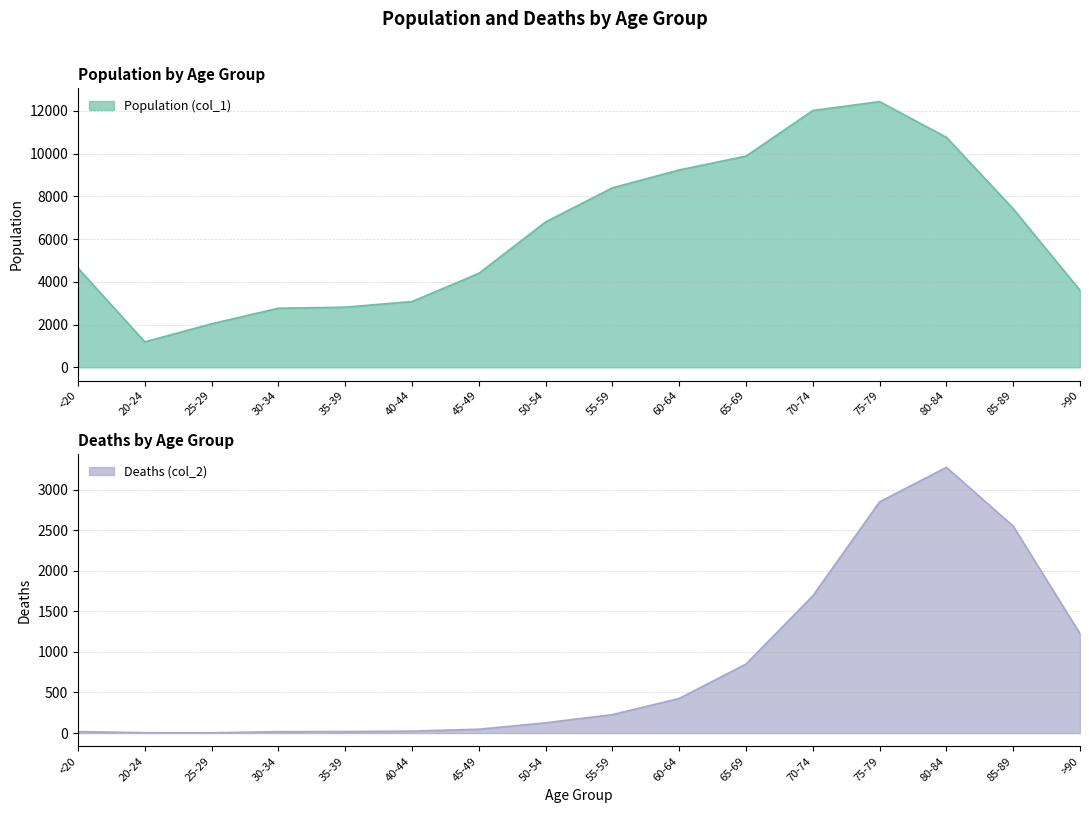

At which label does Deaths (col_2) first exceed 227?

60-64